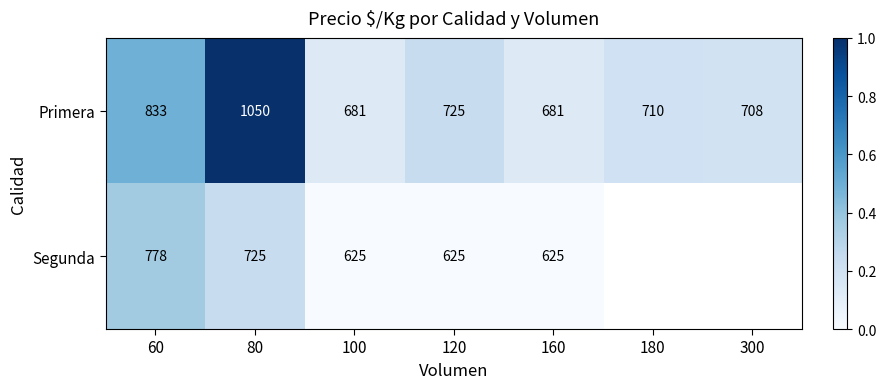

At 100, list the series in order from largest to smallest.

Primera, Segunda